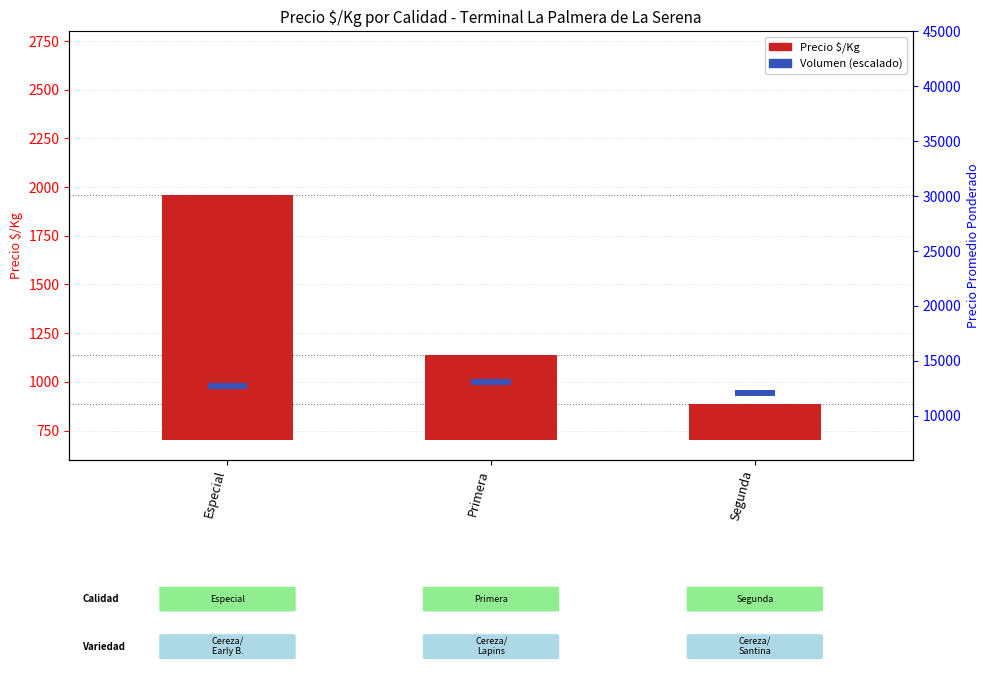

Which series changed the most between Especial and Segunda?

Precio $/Kg